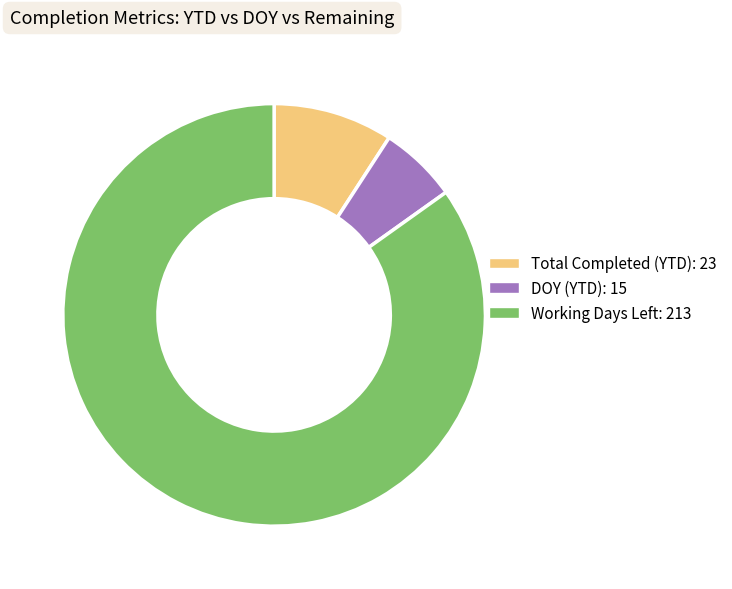

The DOY (YTD): 15 slice represents 1% of the pie. True or false?

False